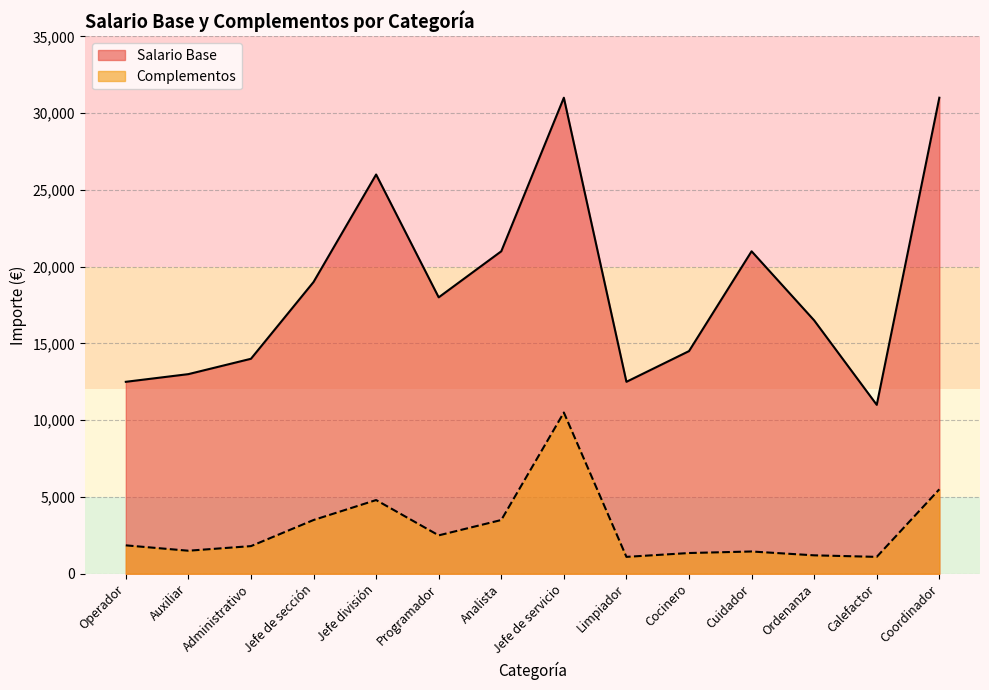

True or false: Complementos and Salario Base intersect in this chart.

False